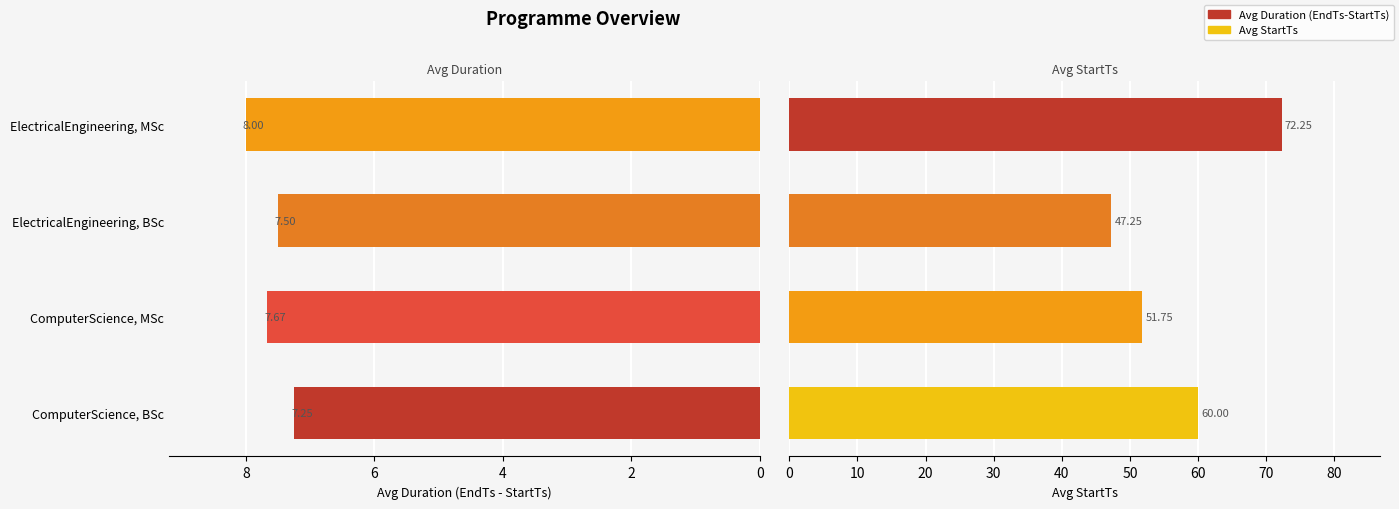

Reading right to left, transcribe all the data shown in this chart.

Avg Duration (EndTs-StartTs): 8.0	7.5	7.7	7.2
Avg StartTs: 72.2	47.2	51.8	60.0